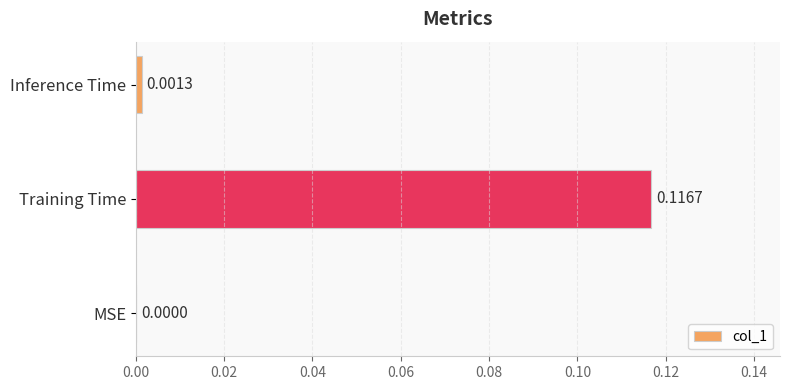

At which category does the chart reach its peak across all series?

Training Time